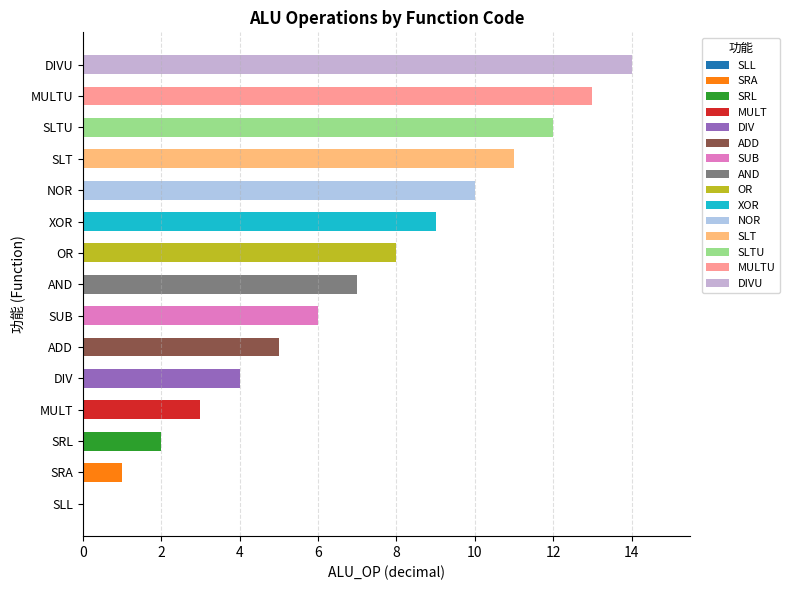

What is the difference between the values at DIVU and SUB?

8